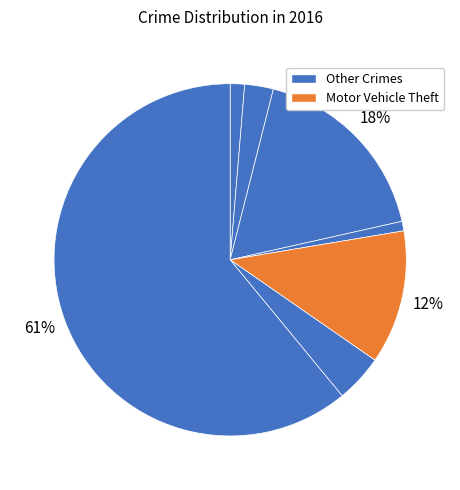

How many slices are in this pie chart?

7